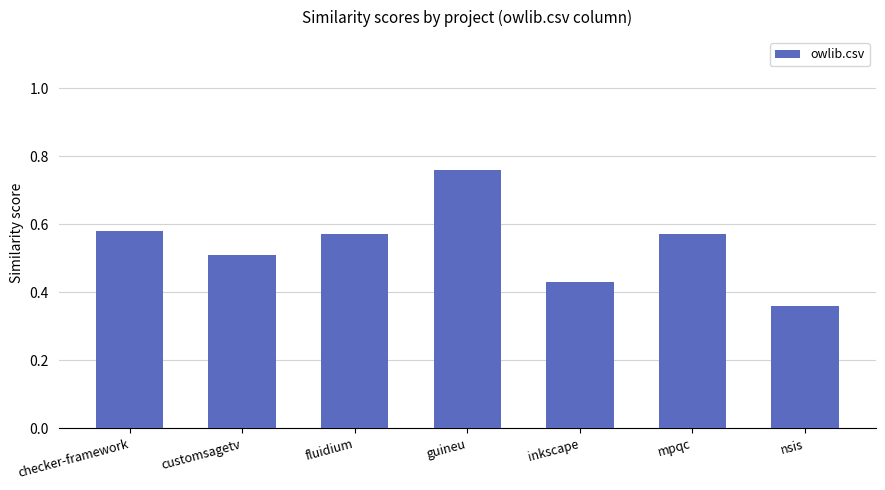

Which has a higher value, nsis or guineu?

guineu